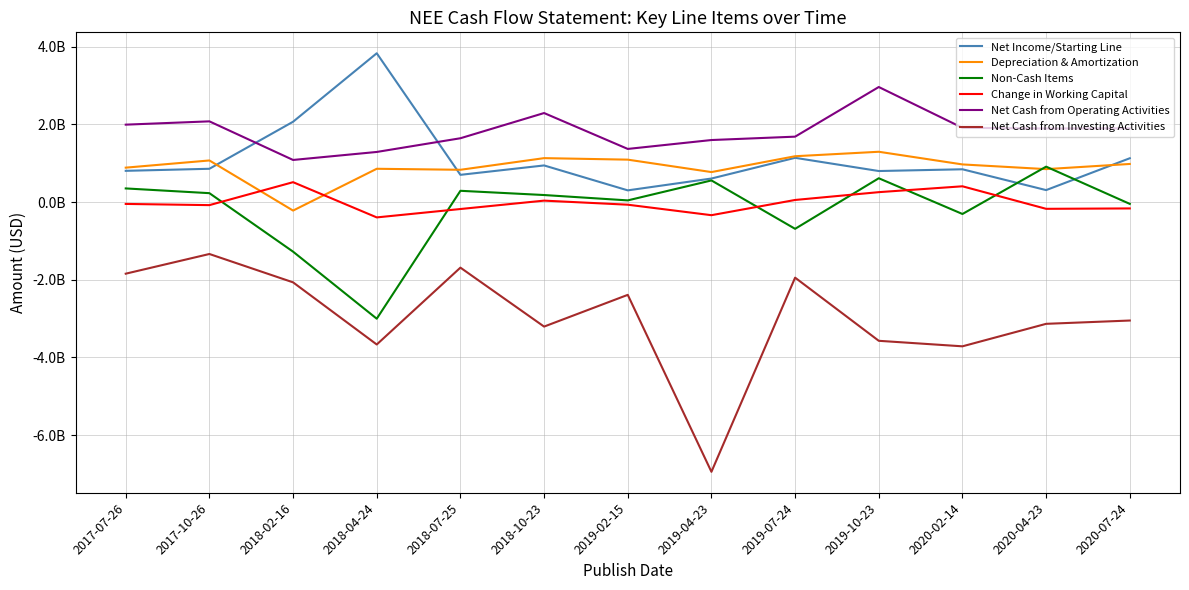

What position from the left is 2018-02-16?

3